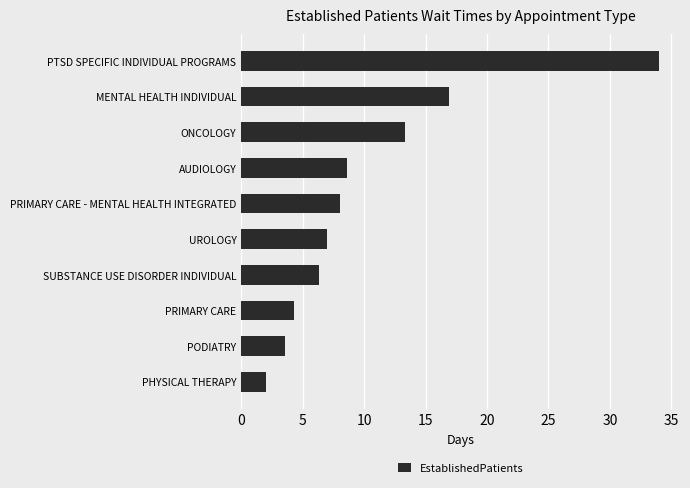

Is it true that the value at UROLOGY is 7.0?

True